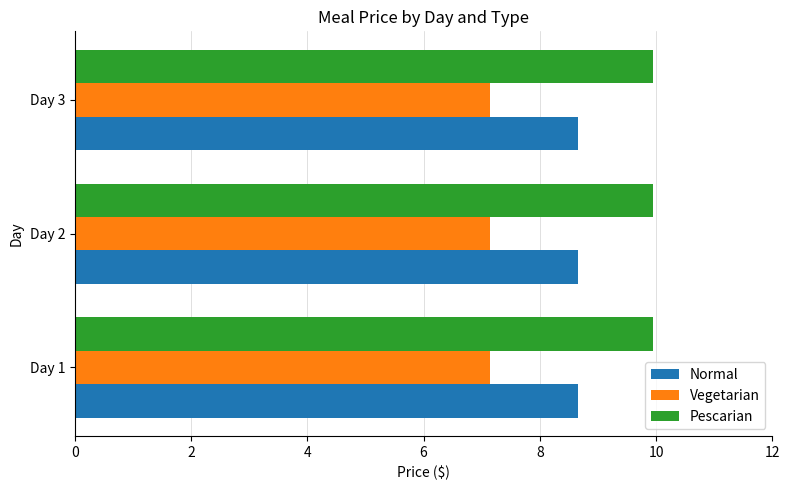

The Pescarian series shows 5.9 at Day 1. True or false?

False